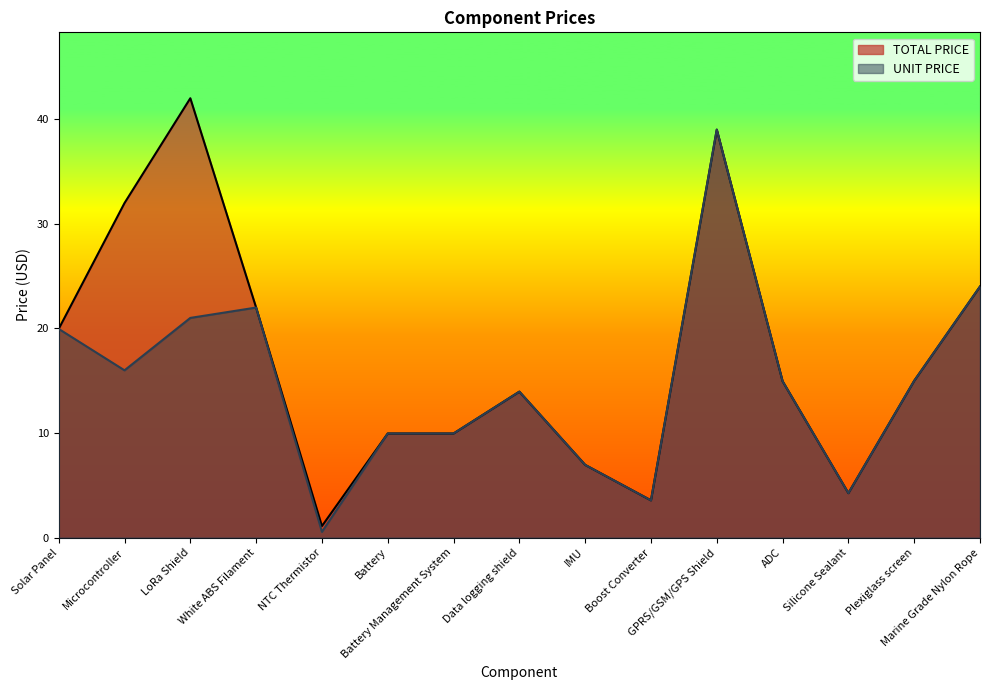

How many interior local valleys does the UNIT PRICE series have?

4